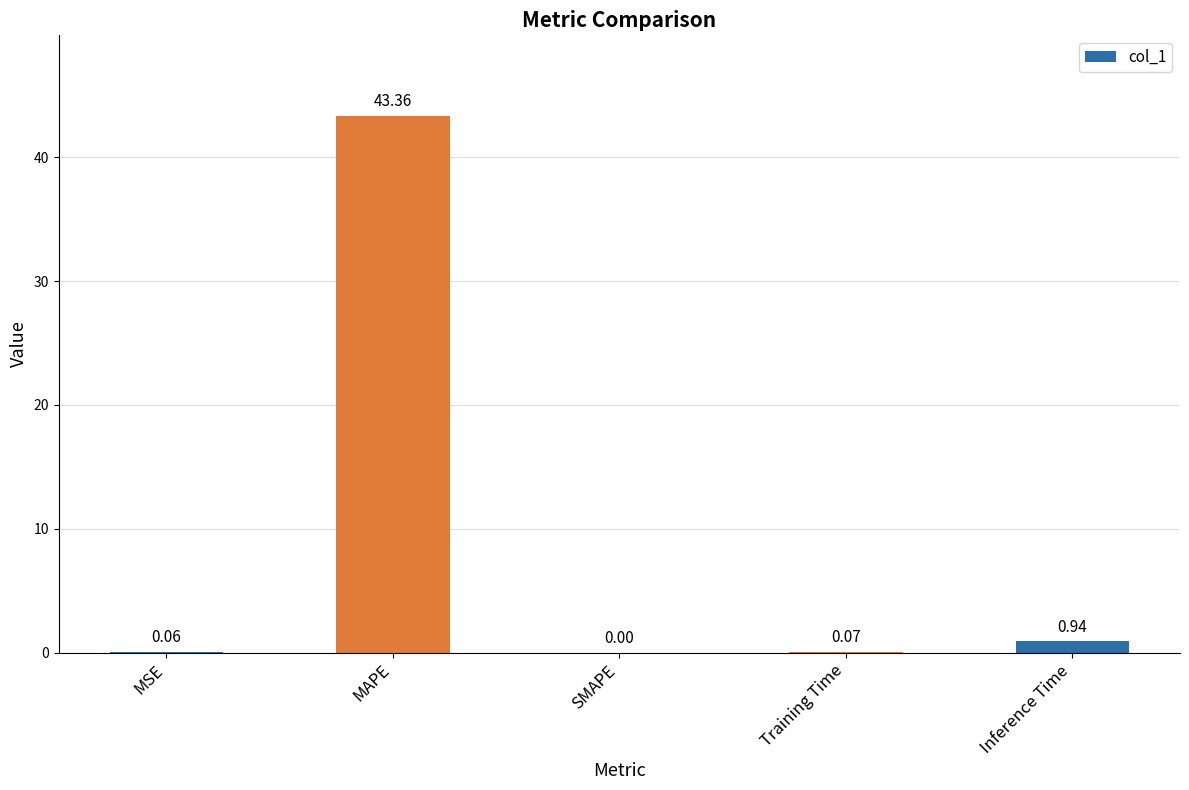

What is the maximum value shown in the chart?

43.4